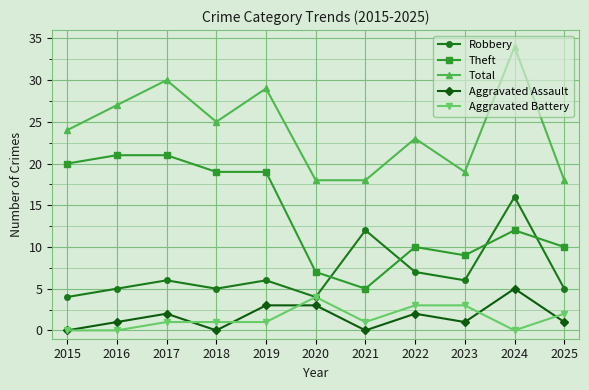

After their last crossing, which series has the higher values: Robbery or Theft?

Theft